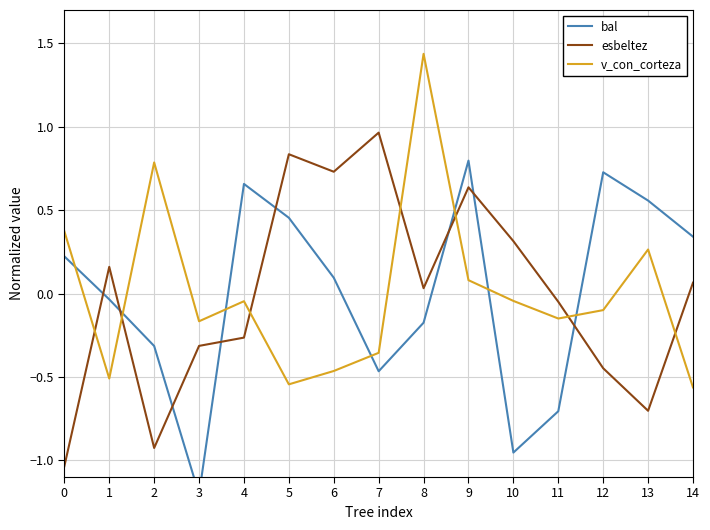

True or false: bal has a value of 0.4 at 9.

False